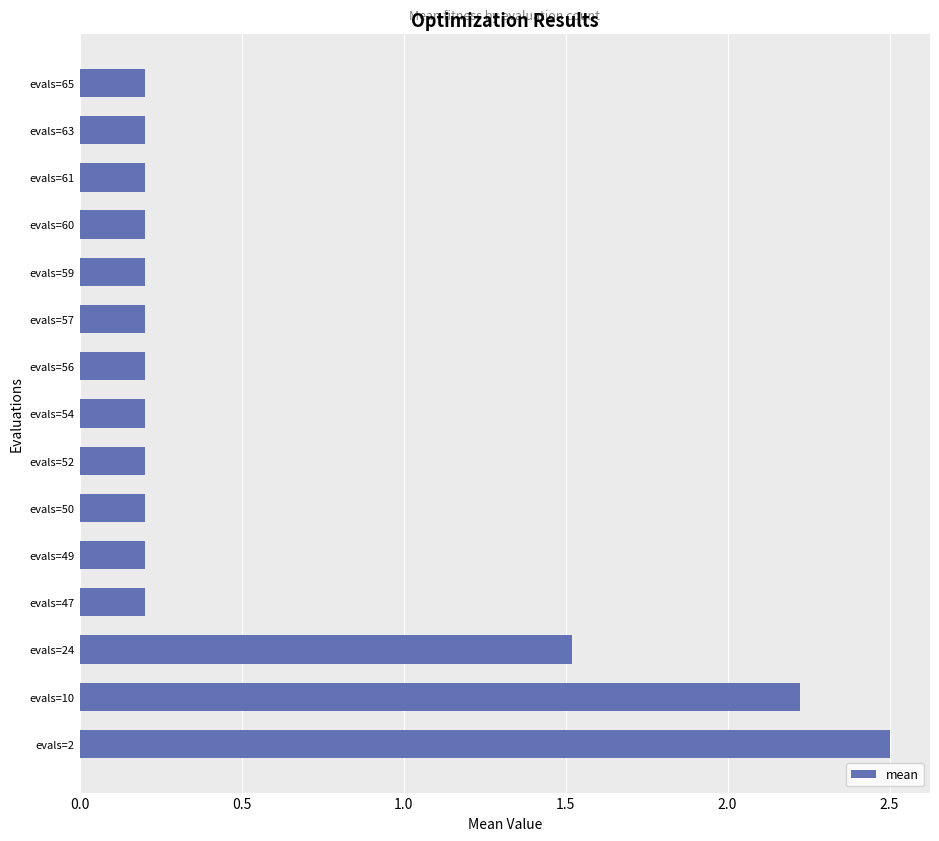

What is the greatest value displayed?

2.5